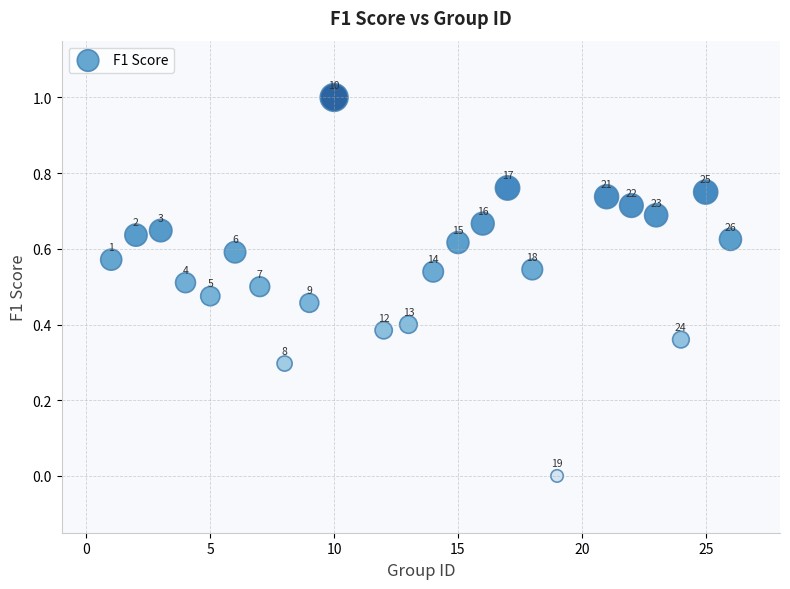

What is the range of X values (max minus min)?

25.0